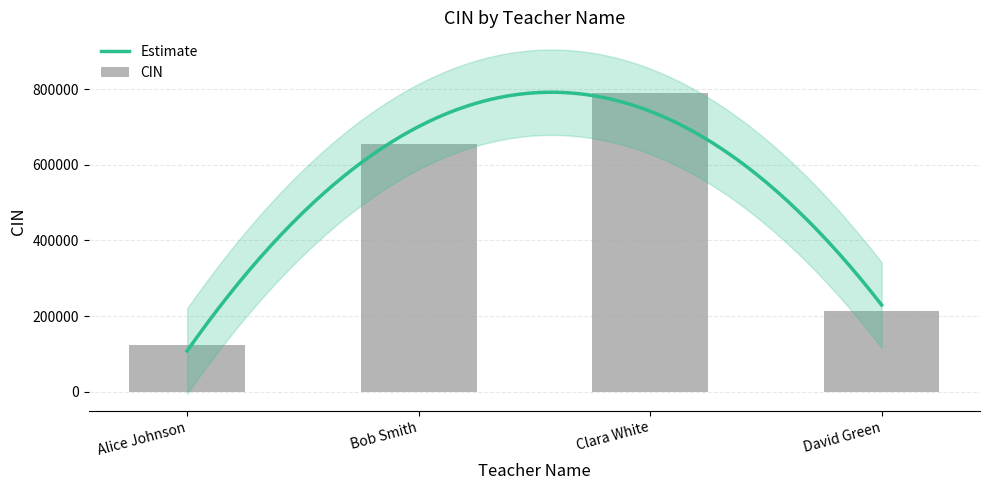

What is the value of the 1st bar from the left?

123456